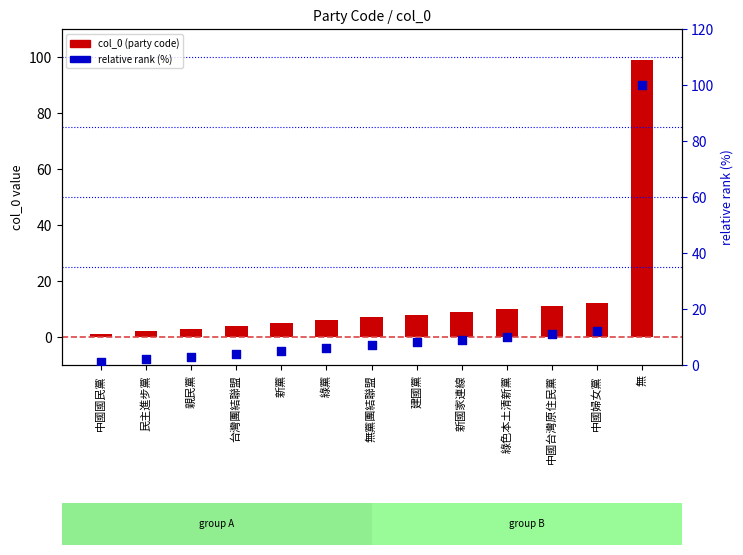

Which series has the widest spread of Y values?

relative rank (%)